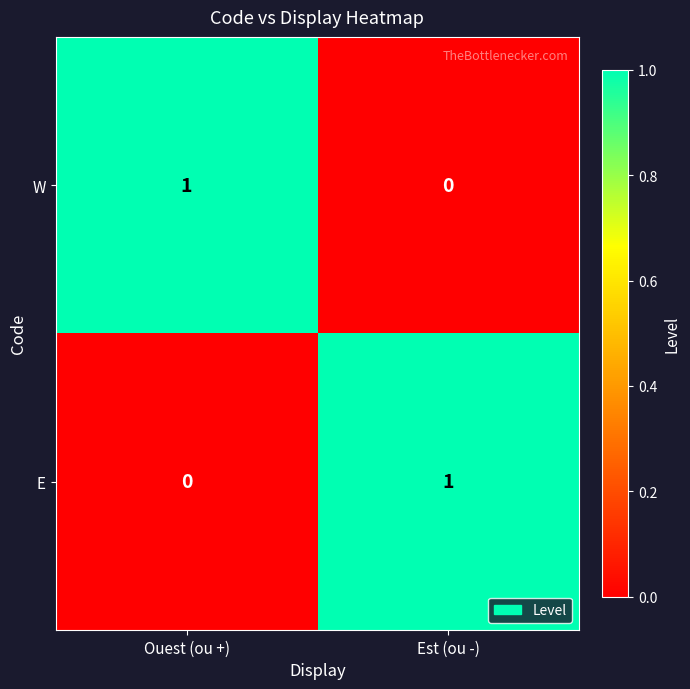

The value of W at Ouest (ou +) is 0. True or false?

False